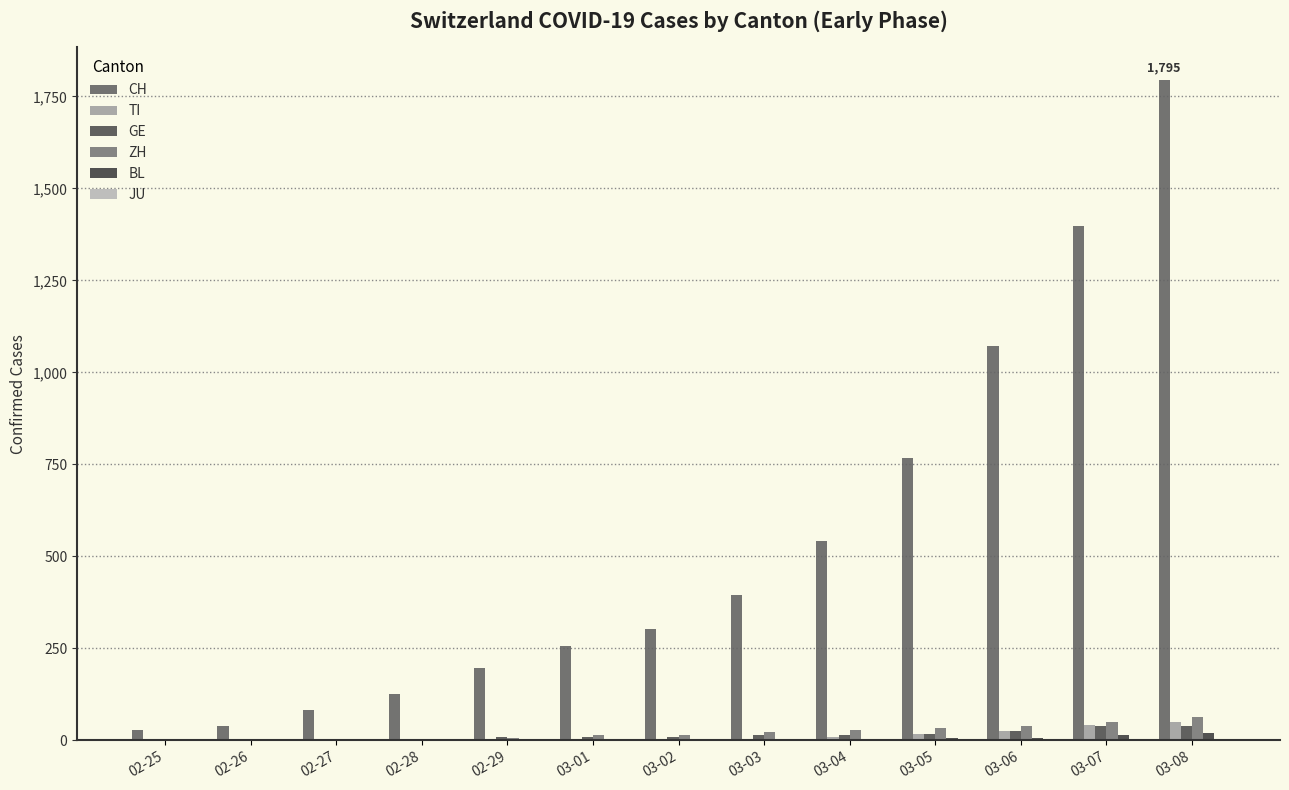

What is the sum of the BL values at 02-27 and 03-04?

2